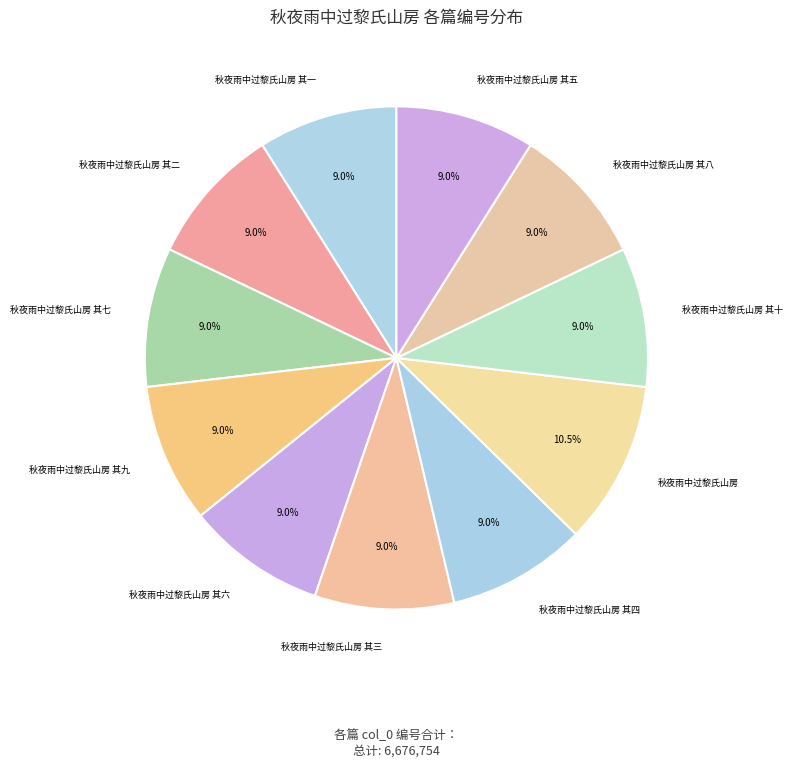

Count the number of slices in the pie.

11